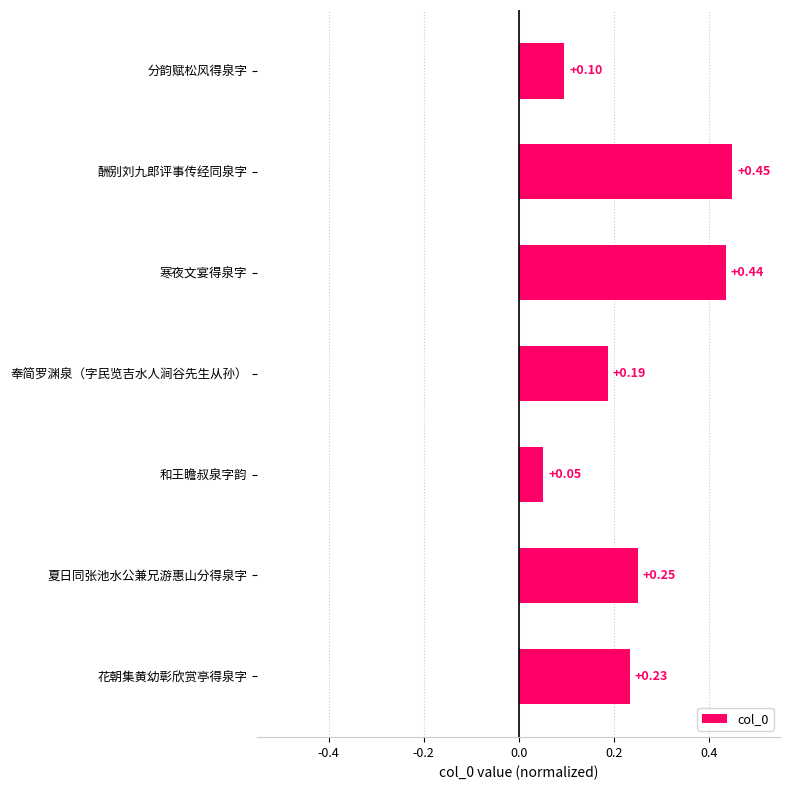

What is the smallest value displayed?

0.1